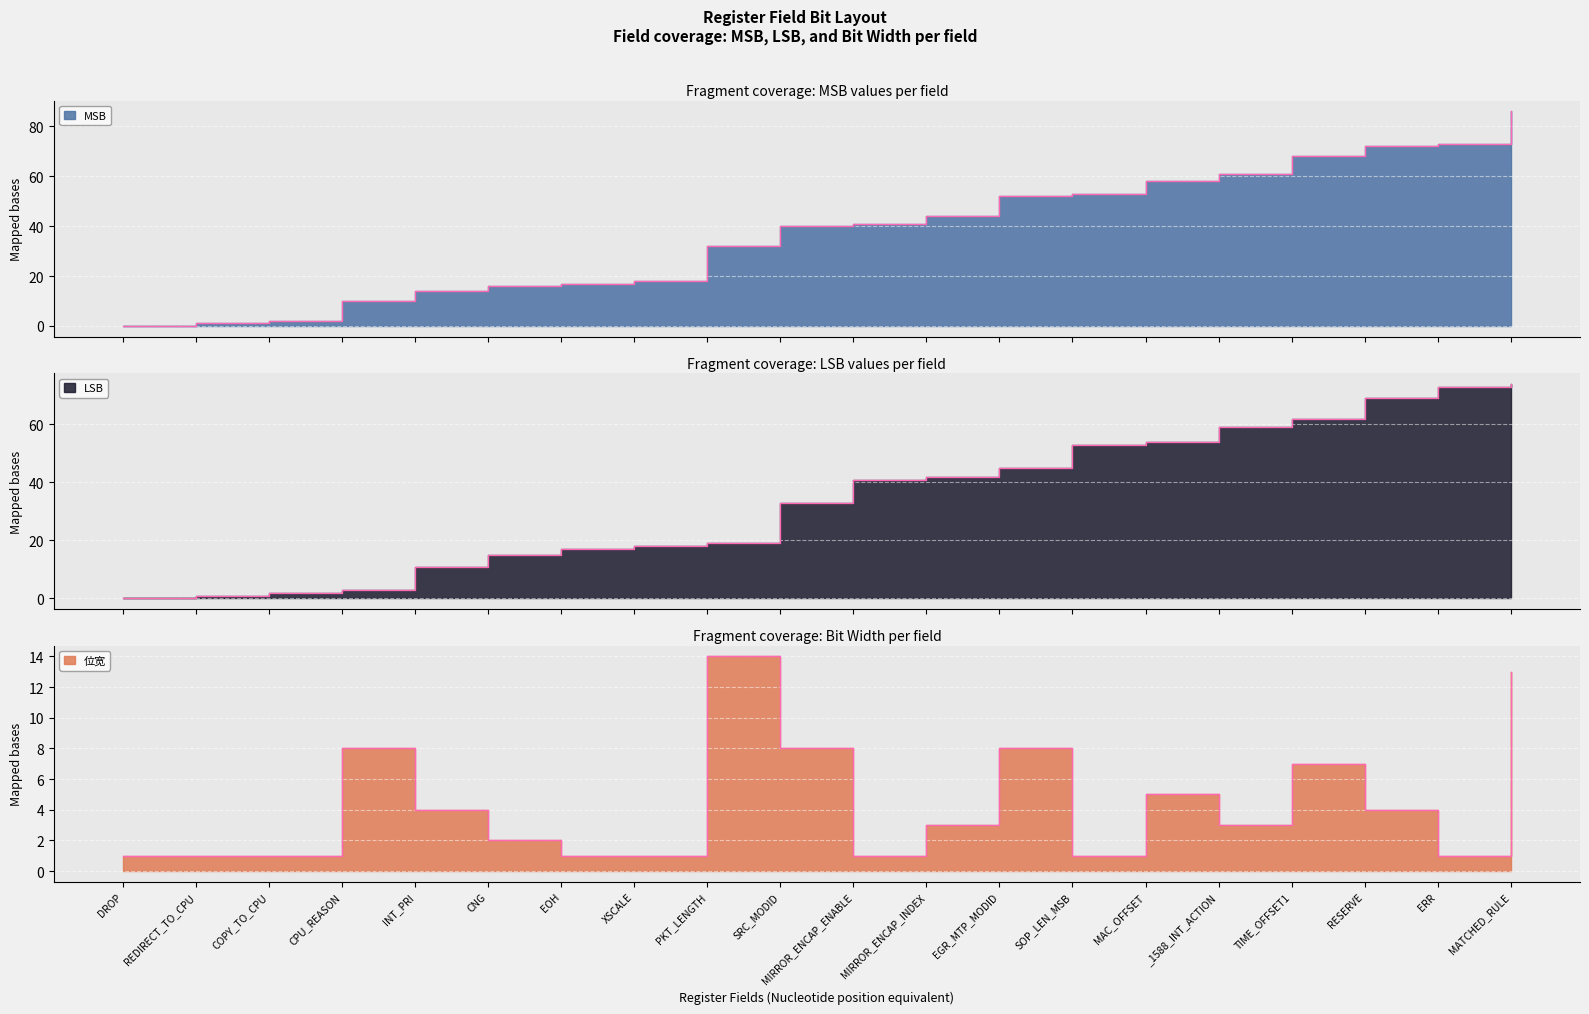

True or false: LSB and MSB cross at least once.

False